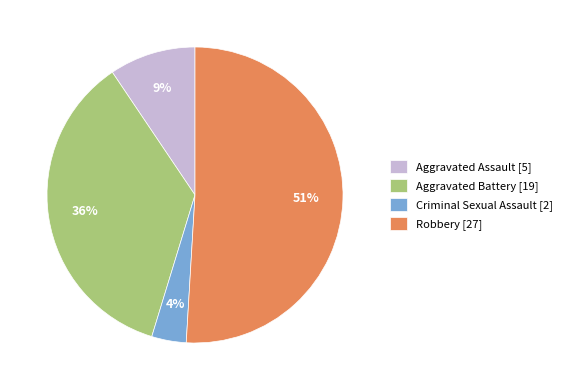

Is the sum of Aggravated Assault [5] and Criminal Sexual Assault [2] greater than half?

No